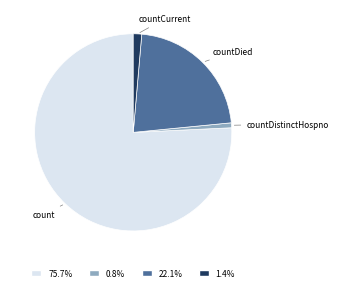

Is count the majority of the pie?

Yes